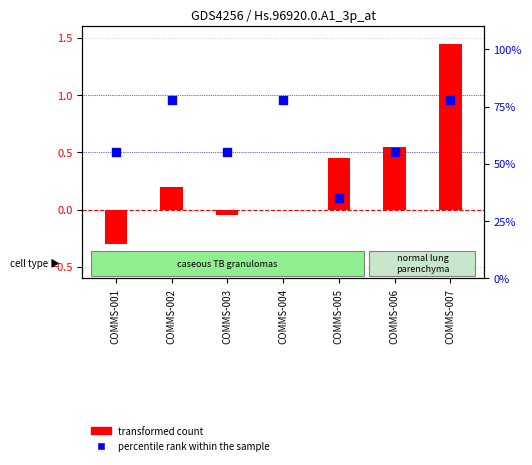

Which series contains the lowest Y value?

transformed count